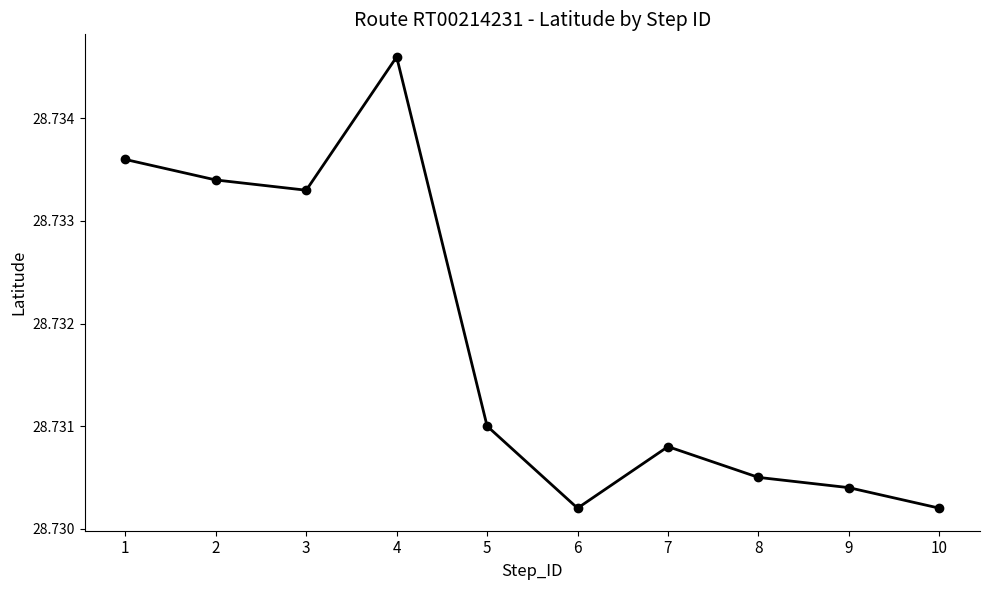

How many distinct data groups are displayed?

1